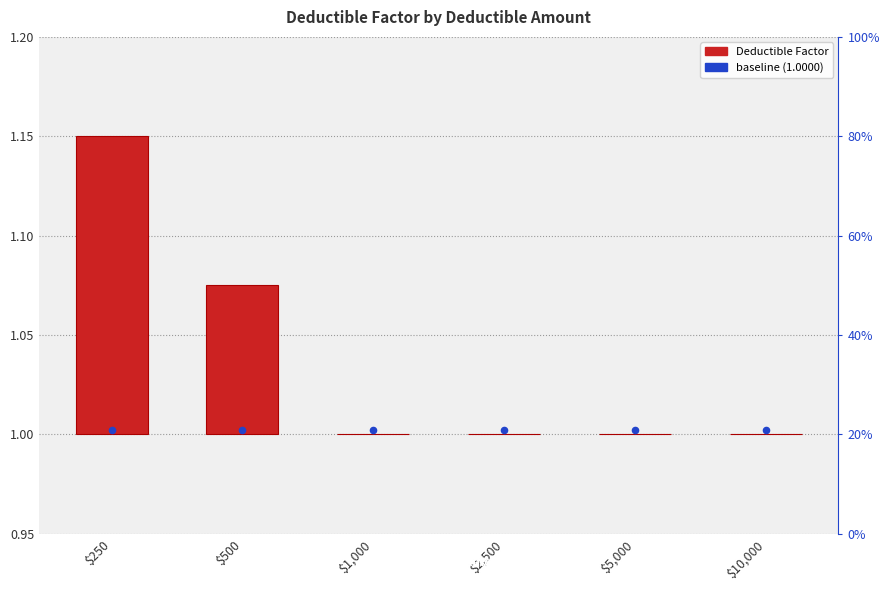

Between $5,000 and $500, which is larger?

$500